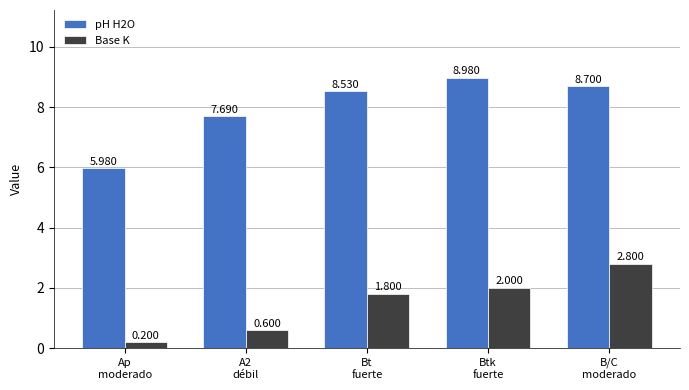

What is the average value of the Base K series?

1.5